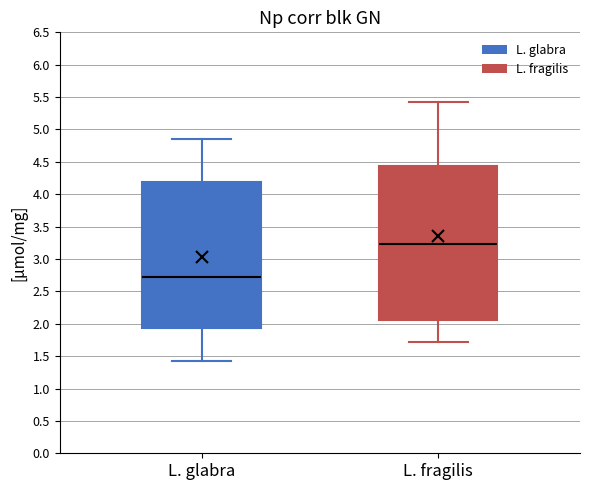

Reading left to right, transcribe this box plot: for each box, give where its median line is, the range the box spans, and where its two whiskers end, as read against the y-axis. The values are not printed on the chart, so give them approximately, as read against the axis.

L. glabra: median 2.75, box 1.95 to 4.20, whiskers 1.40 to 4.85
L. fragilis: median 3.25, box 2.05 to 4.45, whiskers 1.75 to 5.45